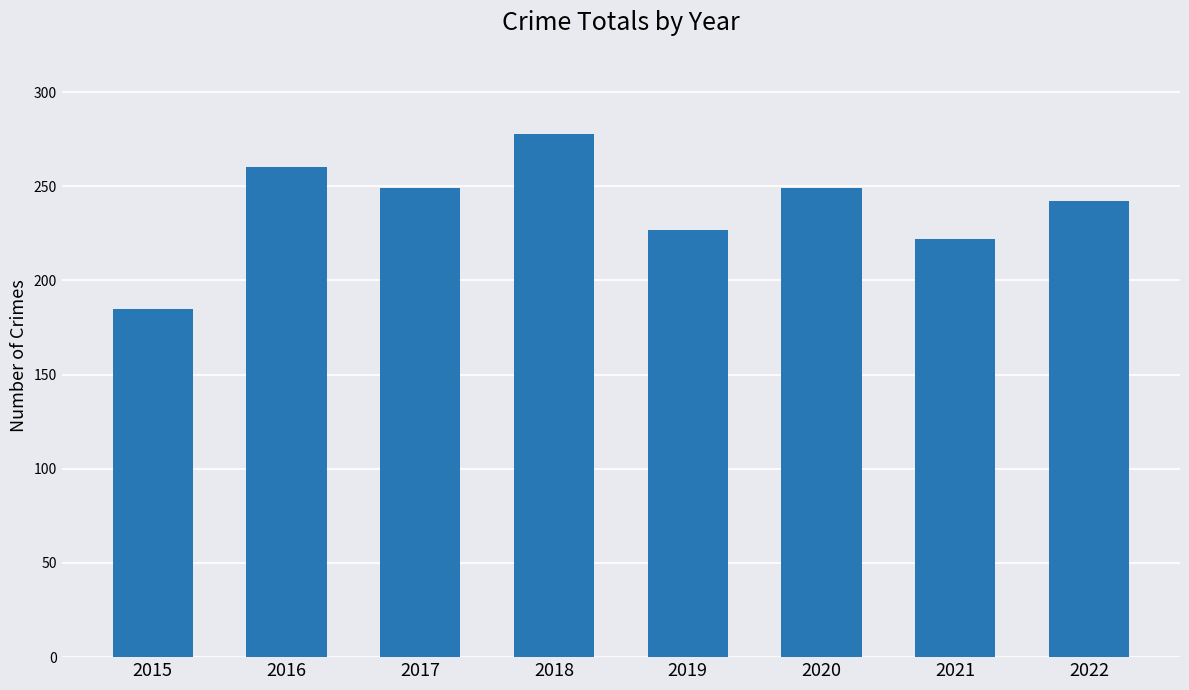

Reading left to right, transcribe all the data shown in this chart.

2015=185	2016=260	2017=249	2018=278	2019=227	2020=249	2021=222	2022=242